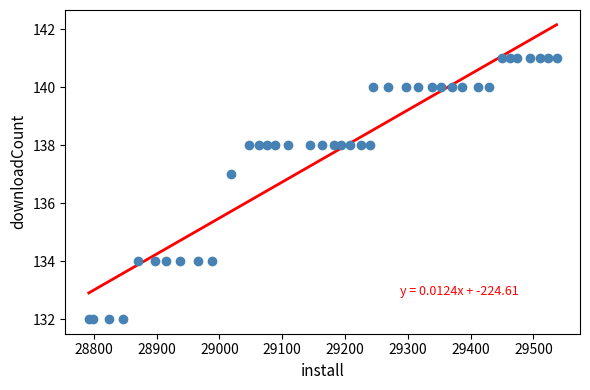

What Y value in the scatter plot is closest to 136?

137